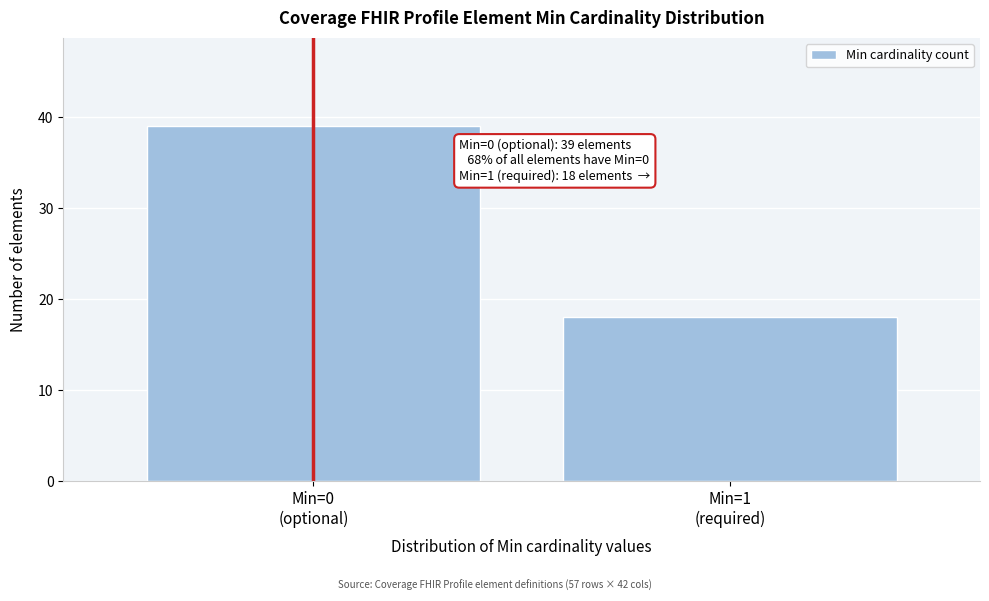

Reading right to left, transcribe all the data shown in this chart.

18	39